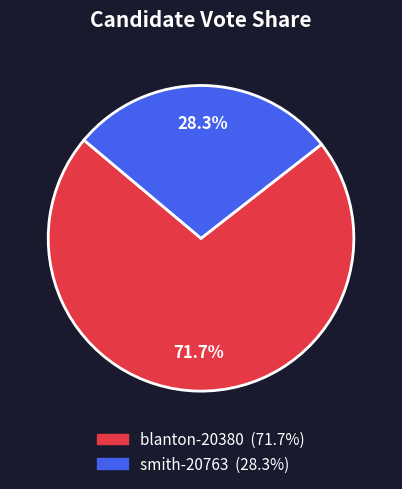

To the nearest percent, what is the difference between the largest and smallest slice percentages?

43%